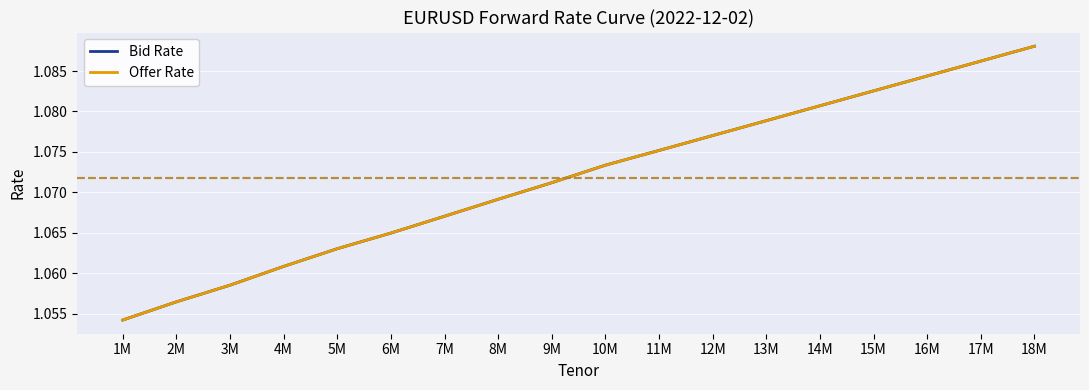

List the labels in order of Offer Rate value, smallest first.

1M, 2M, 3M, 4M, 5M, 6M, 7M, 8M, 9M, 10M, 11M, 12M, 13M, 14M, 15M, 16M, 17M, 18M